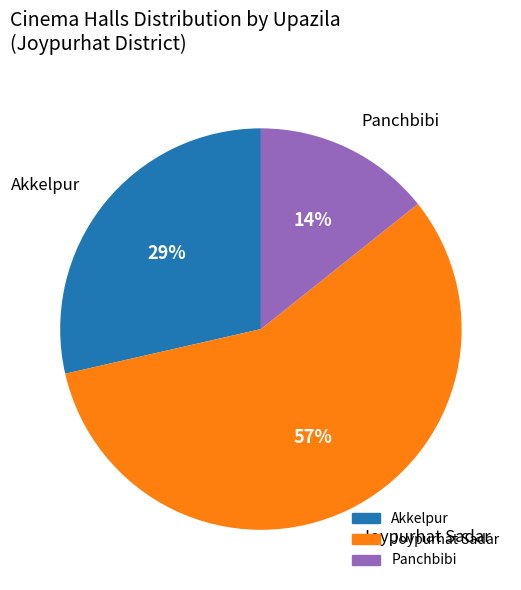

Does any single category account for the majority?

Yes